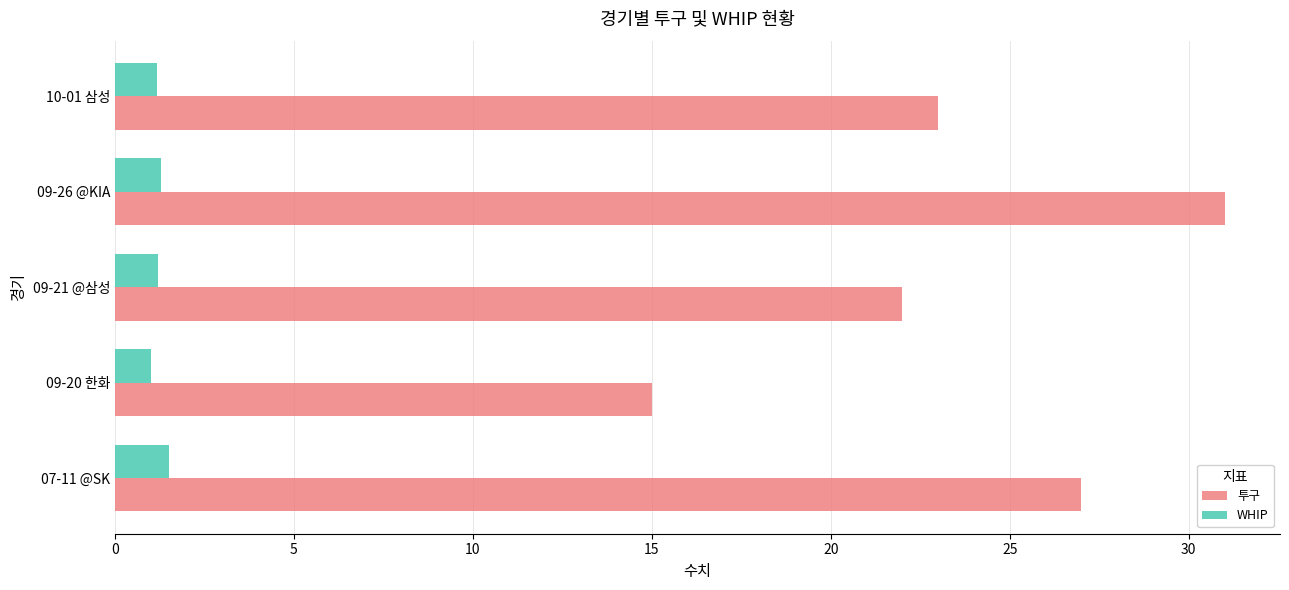

At how many categories does at least one series exceed 11?

5